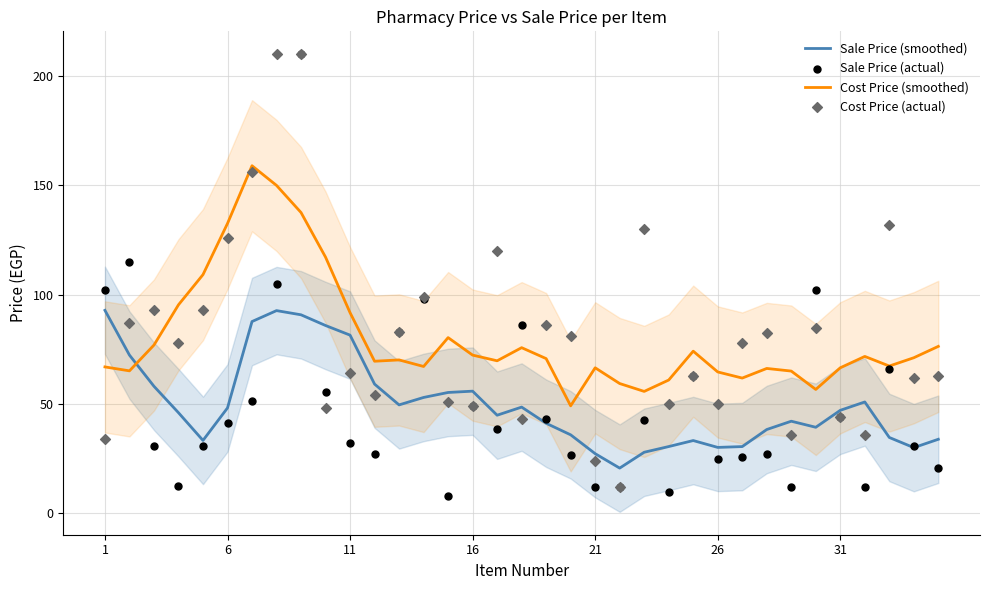

What are all the series names shown in the legend?

Sale Price (smoothed), Cost Price (smoothed), Sale Price (actual), Cost Price (actual)